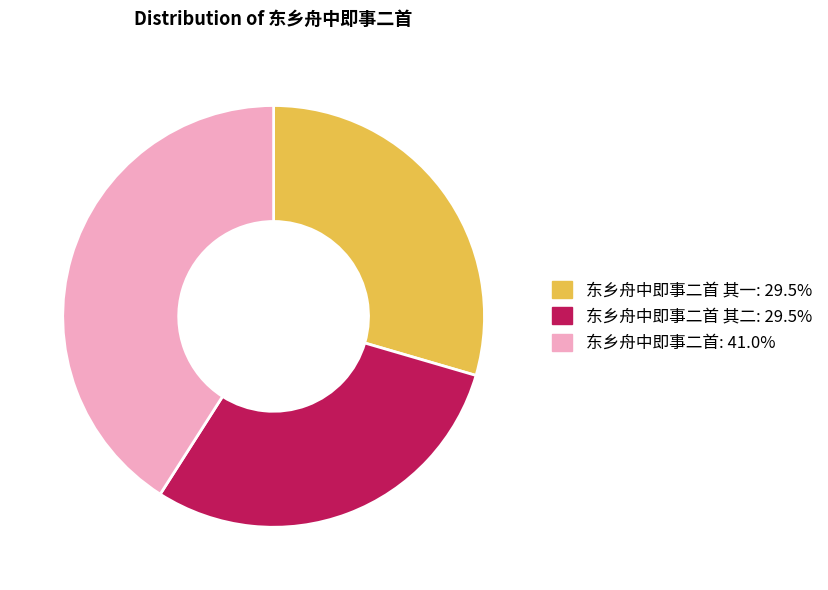

Count the number of slices in the pie.

3